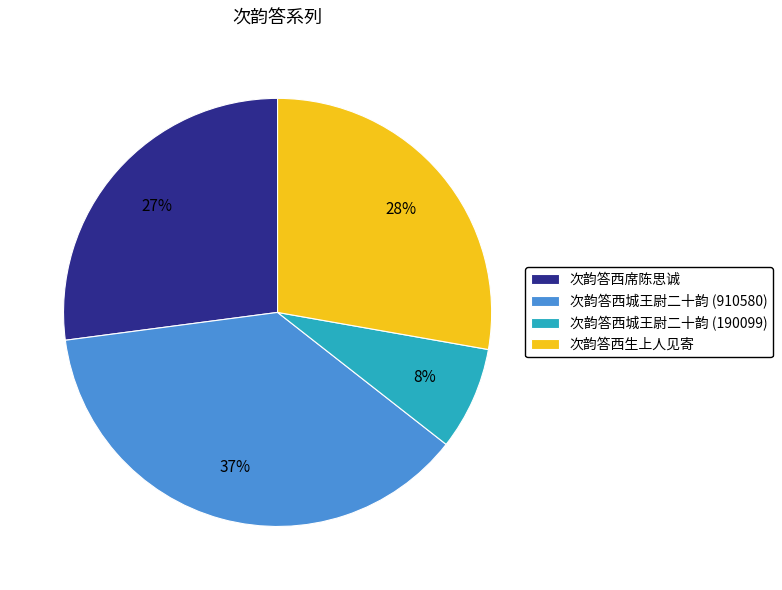

Do 次韵答西席陈思诚 and 次韵答西城王尉二十韵 (910580) together represent more than half of the pie?

Yes